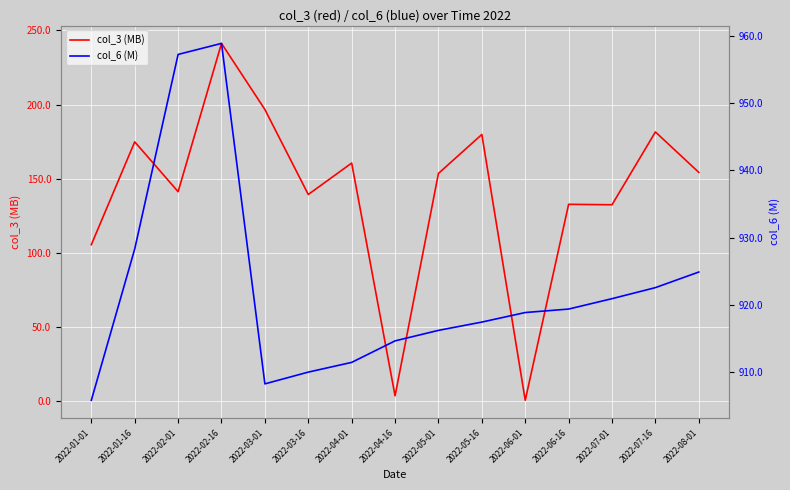

True or false: col_3 (MB) has a value of 160.6 at 2022-04-01.

True